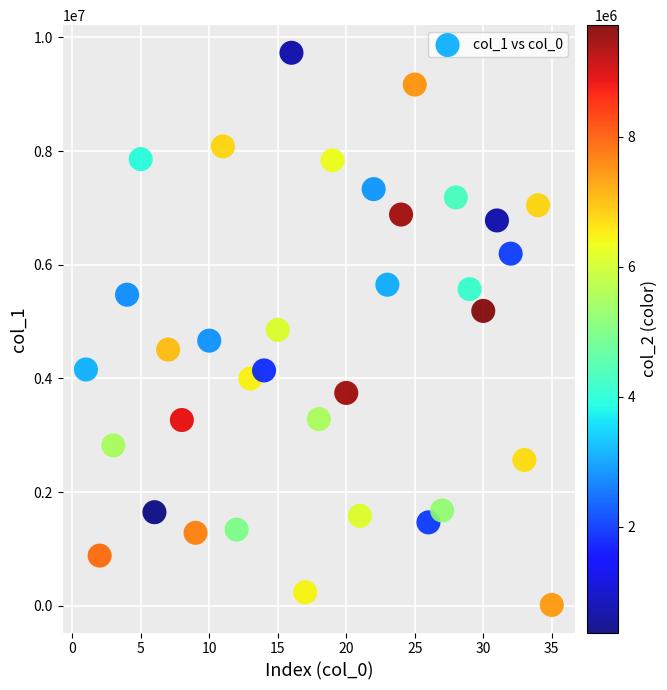

What is the range of X values (max minus min)?

34